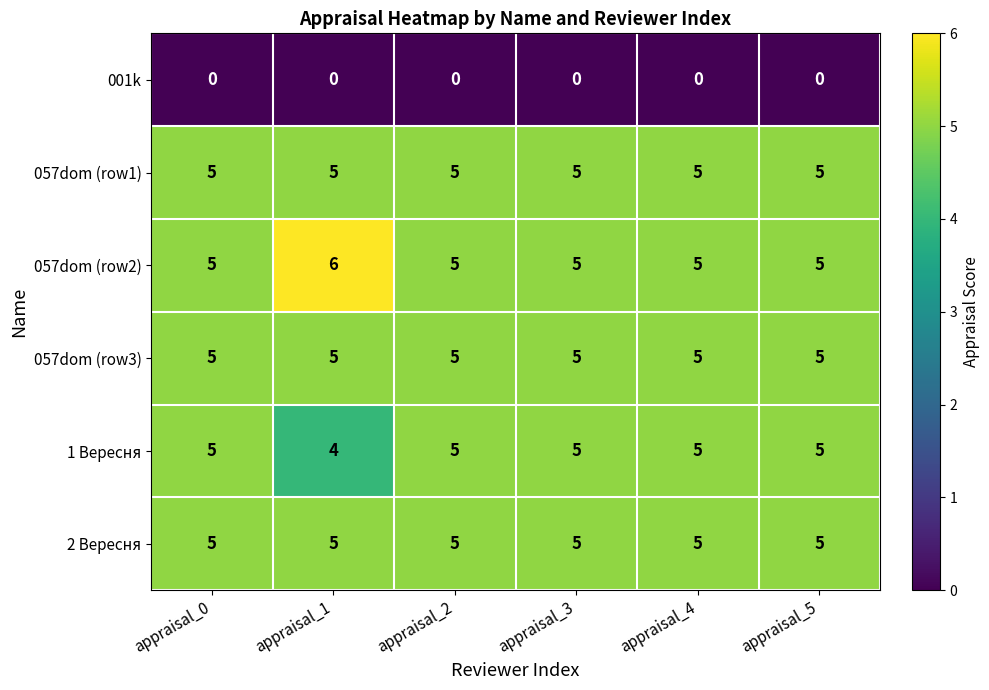

Which series has the largest total across all categories?

057dom (row2)